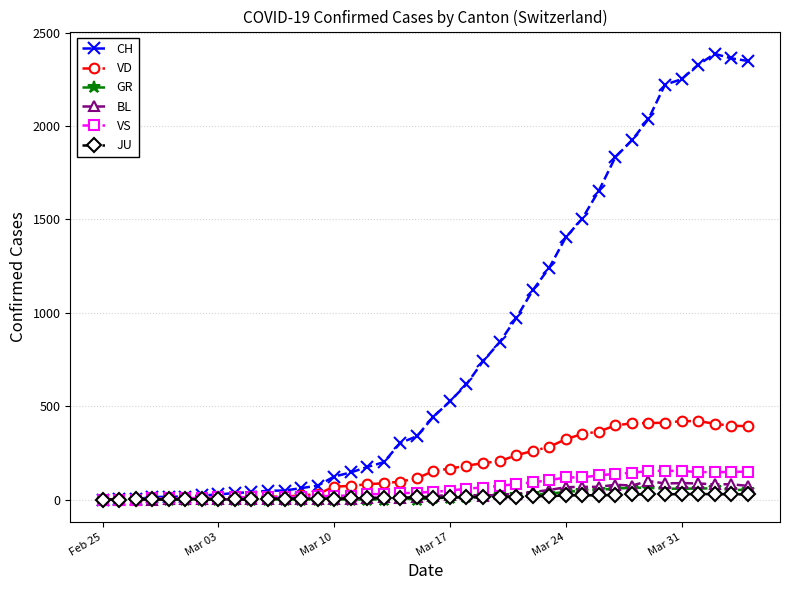

What is the greatest value displayed?

2387